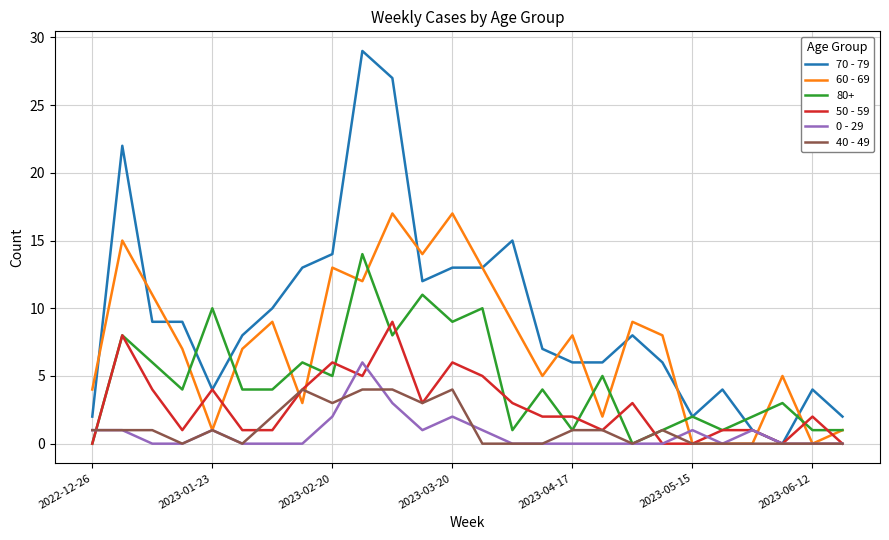

Which series has the largest total across all categories?

70 - 79